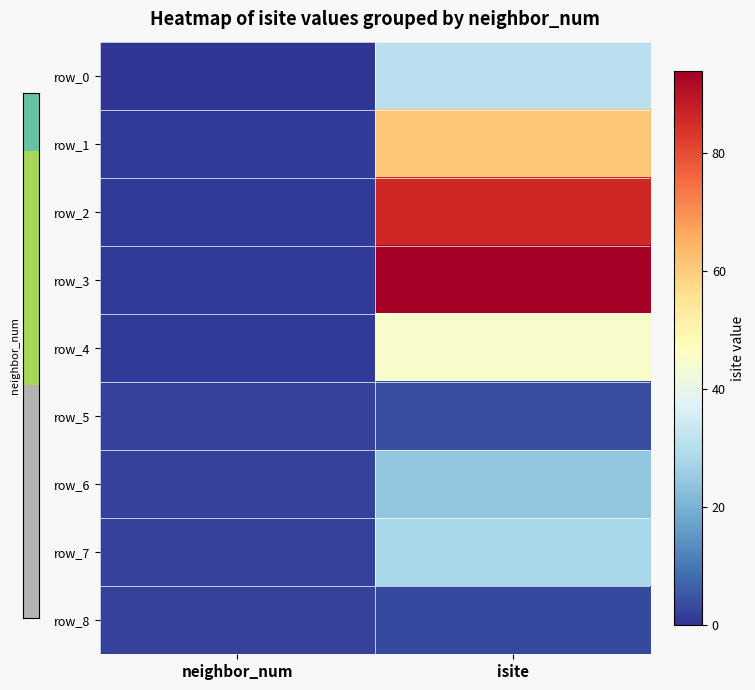

What is the lowest value of the row_3 series?

1